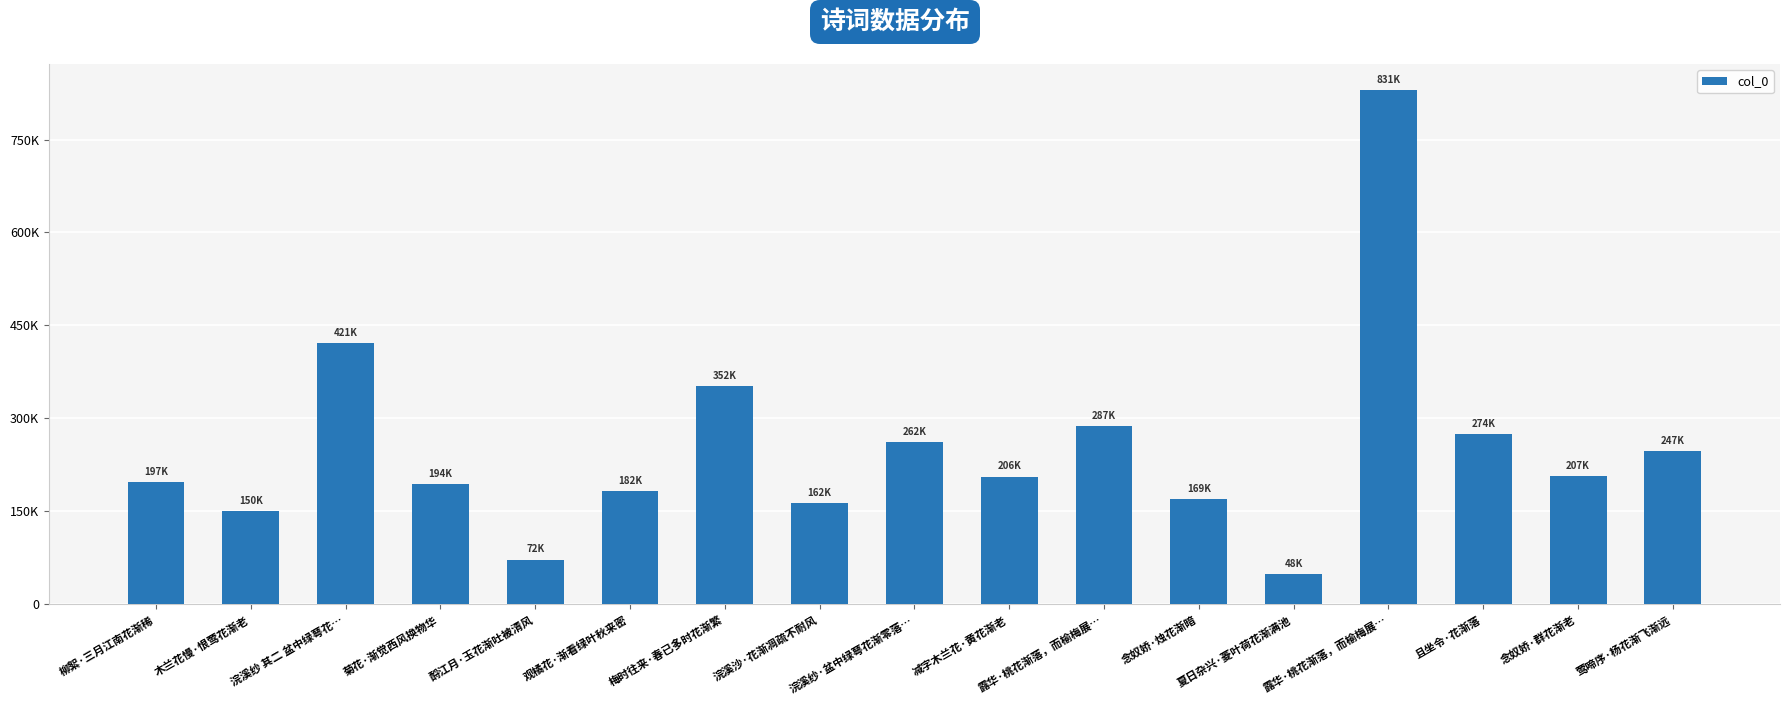

What is the difference between the values at 露华·桃花渐落，而榆梅展… and 观橘花·渐看绿叶秋来密?

105088